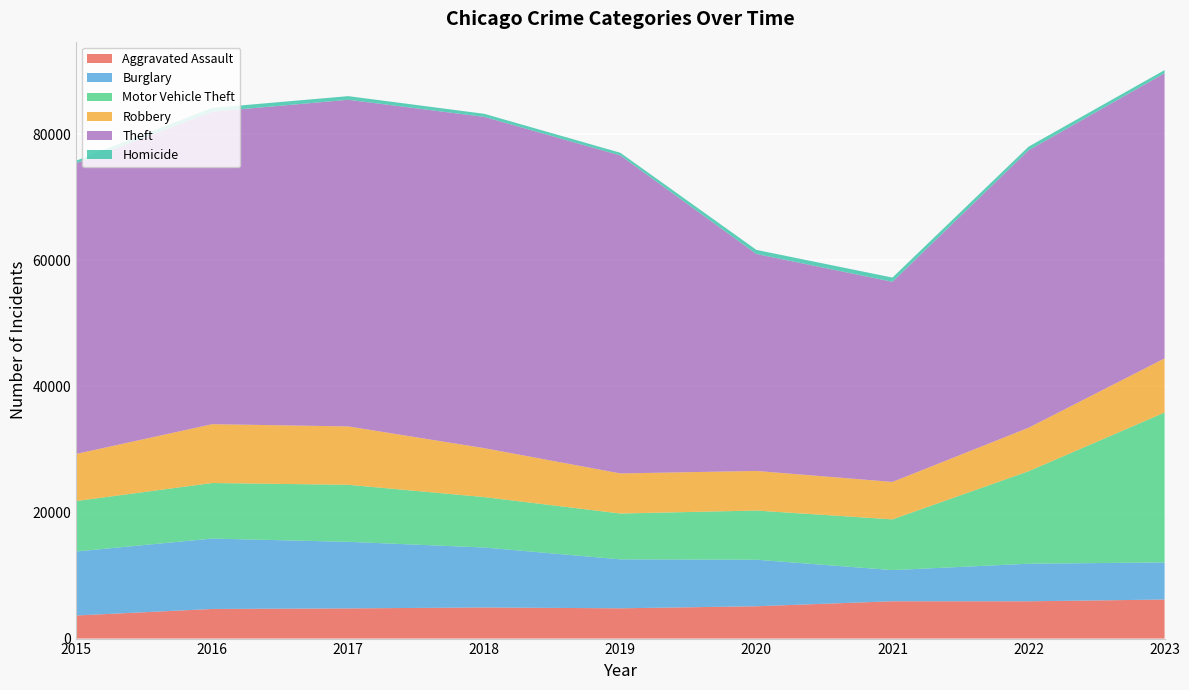

Reading right to left, list all the values displayed in this chart.

Aggravated Assault: 2023=6194	2022=5914	2021=5919	2020=5129	2019=4802	2018=4936	2017=4787	2016=4696	2015=3665
Burglary: 2023=5889	2022=5963	2021=4950	2020=7385	2019=7769	2018=9514	2017=10564	2016=11171	2015=10155
Motor Vehicle Theft: 2023=23774	2022=14668	2021=8043	2020=7799	2019=7273	2018=7996	2017=9045	2016=8813	2015=7999
Robbery: 2023=8591	2022=6898	2021=5941	2020=6283	2019=6355	2018=7762	2017=9263	2016=9334	2015=7474
Theft: 2023=45237	2022=44014	2021=31750	2020=34417	2019=50448	2018=52555	2017=51819	2016=49566	2015=46110
Homicide: 2023=502	2022=576	2021=670	2020=649	2019=422	2018=487	2017=577	2016=608	2015=413